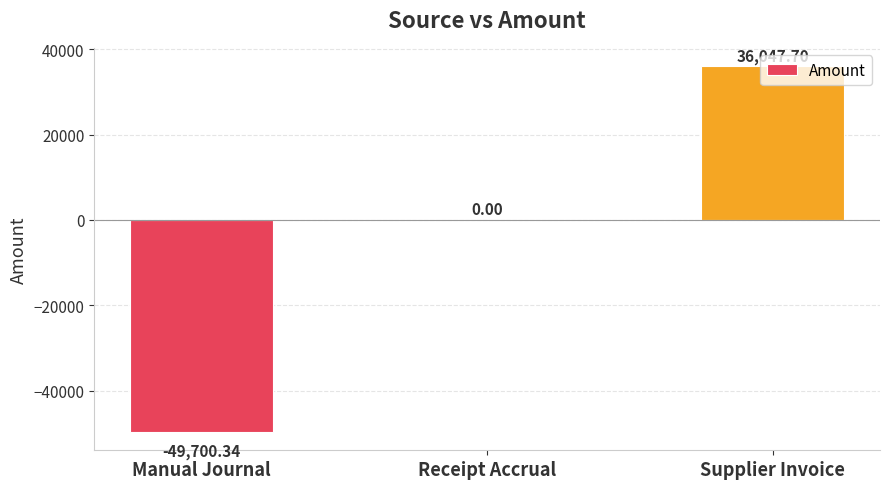

Reading right to left, list all the values displayed in this chart.

Supplier Invoice=36047.7	Receipt Accrual=0.0	Manual Journal=-49700.3